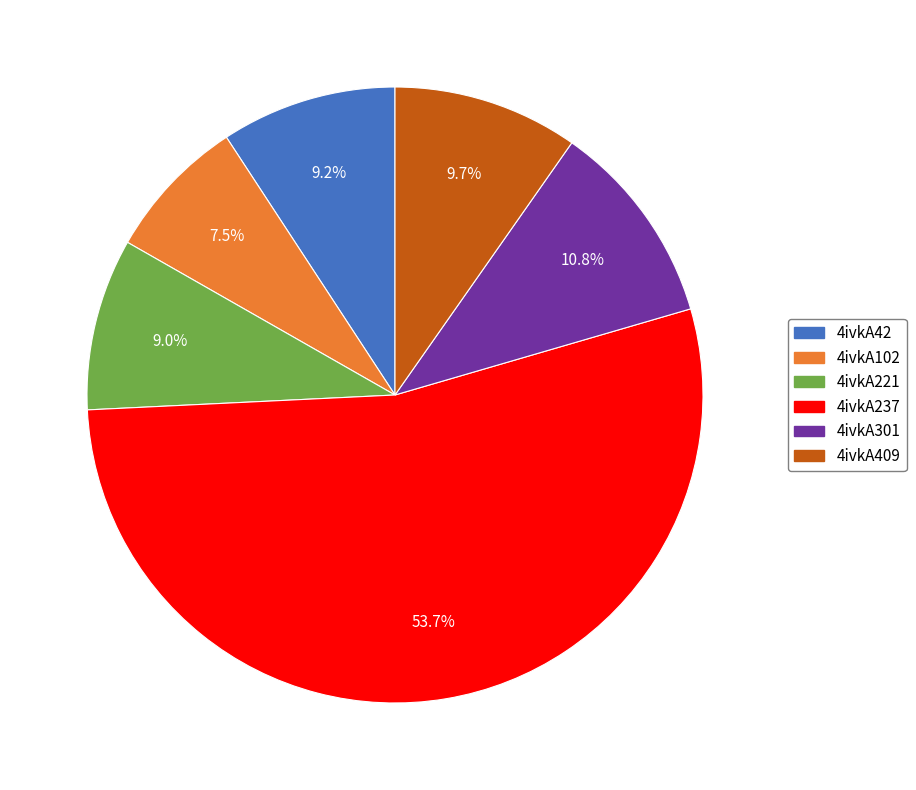

Between 4ivkA409 and 4ivkA42, which is larger?

4ivkA409